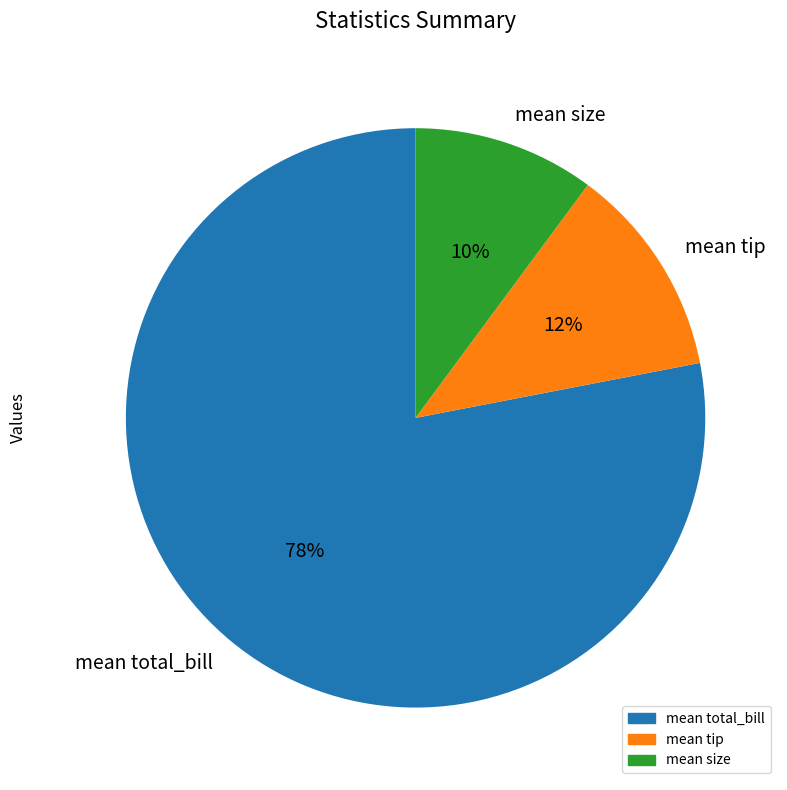

Combined, do mean total_bill and mean size account for over 50%?

Yes